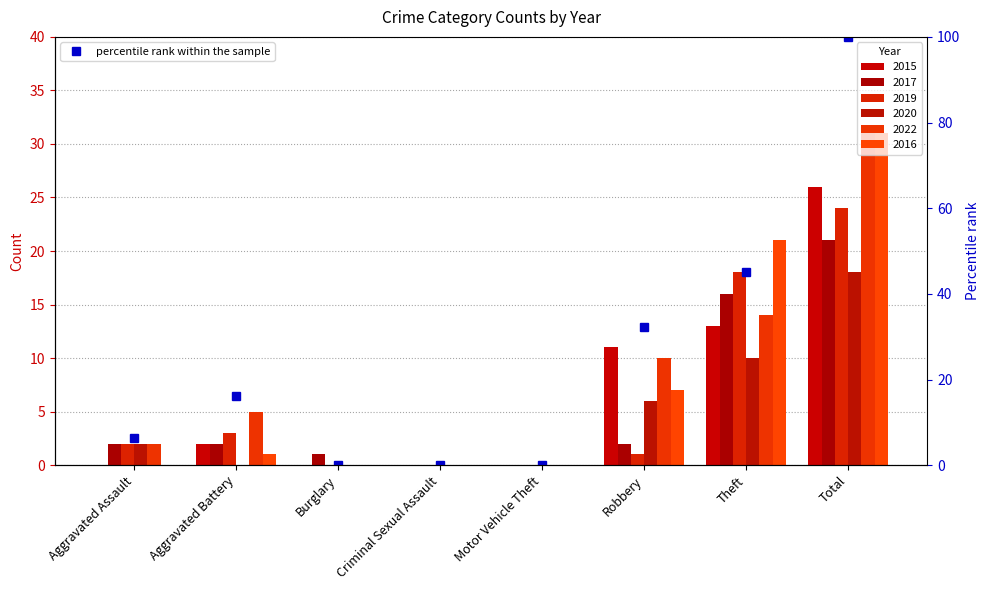

What is the difference between the second highest and minimum values?

45.2